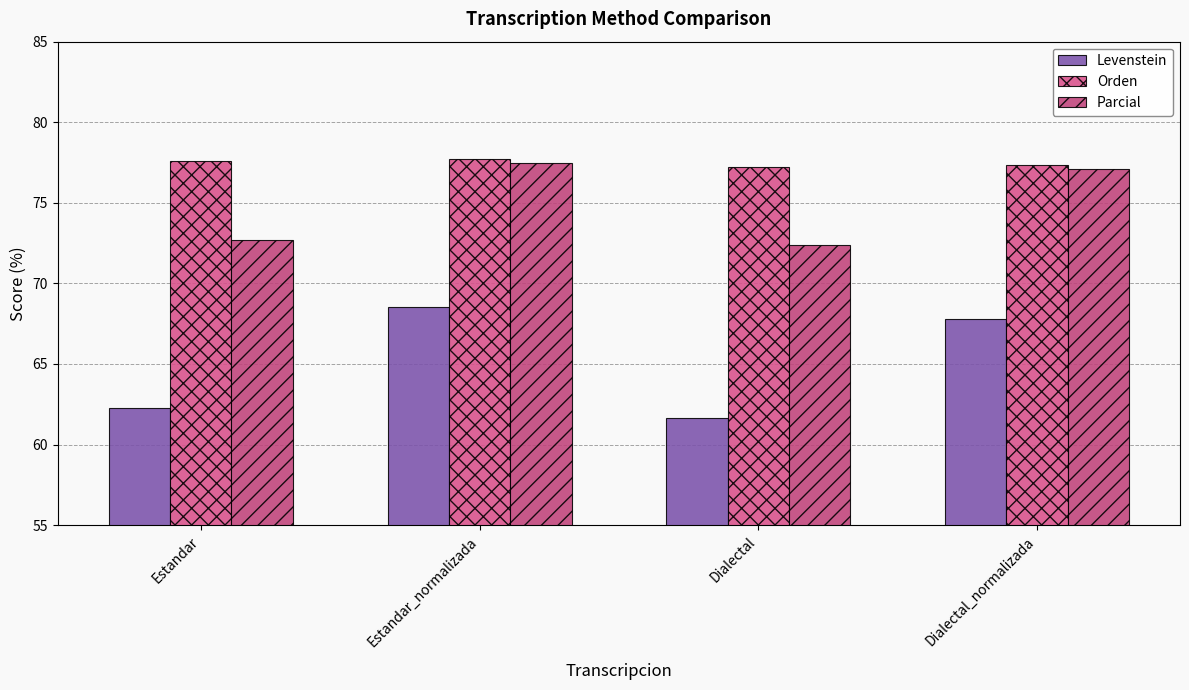

List the series in order of their overall mean, lowest first.

Levenstein, Parcial, Orden